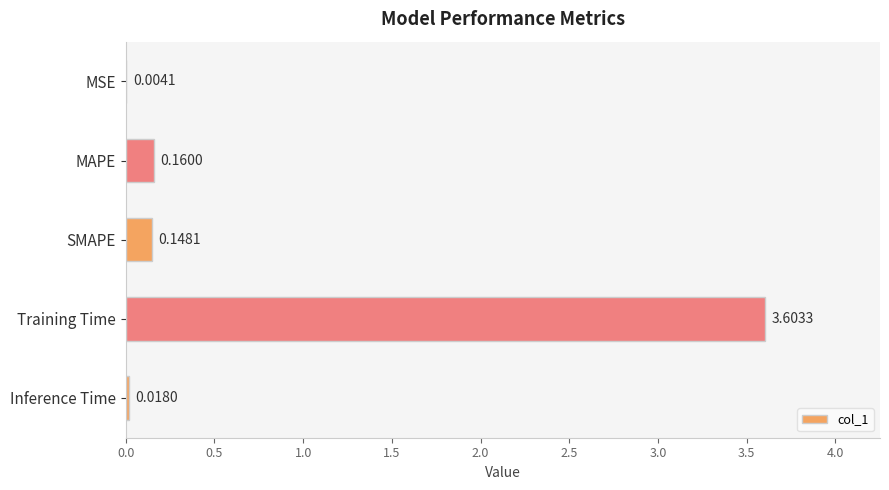

What is the change in value from MSE to MAPE?

+0.2